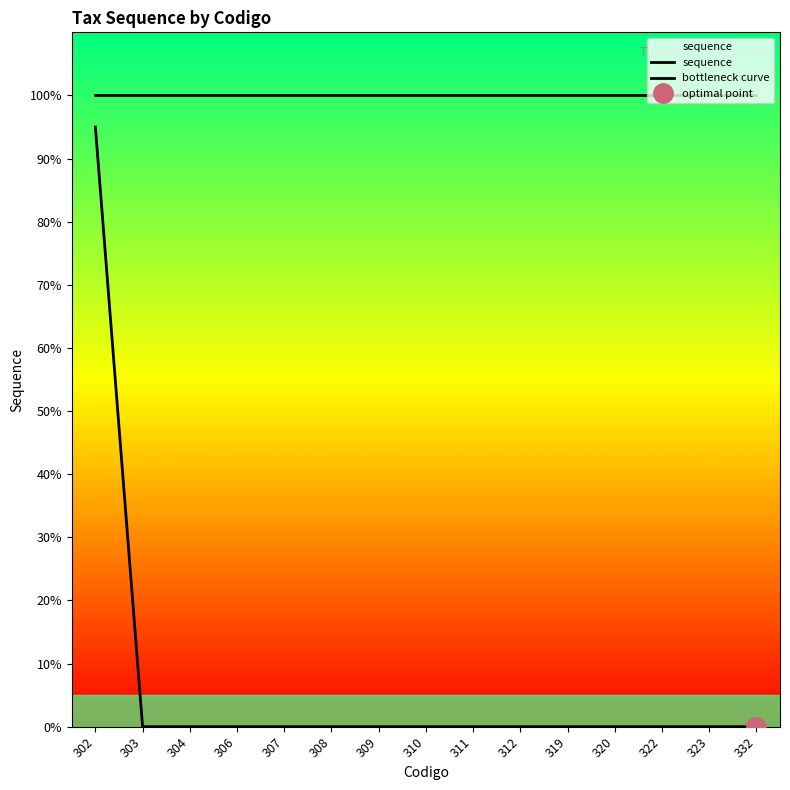

What is the average value of the sequence series?

100.0